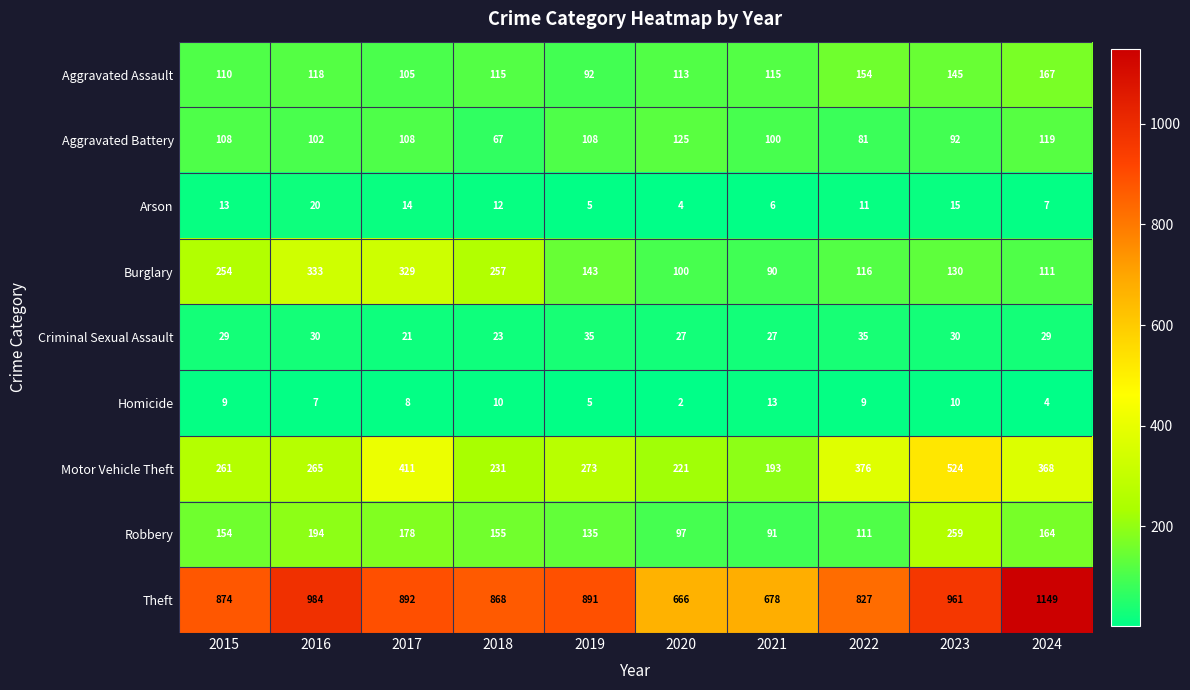

Which series has the widest spread of values?

Theft